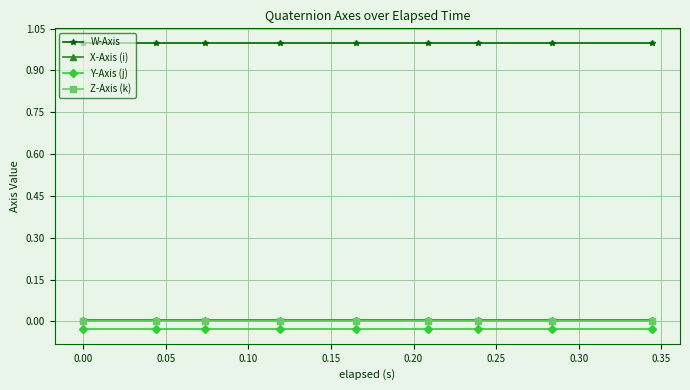

Which series has the largest total across all categories?

W-Axis